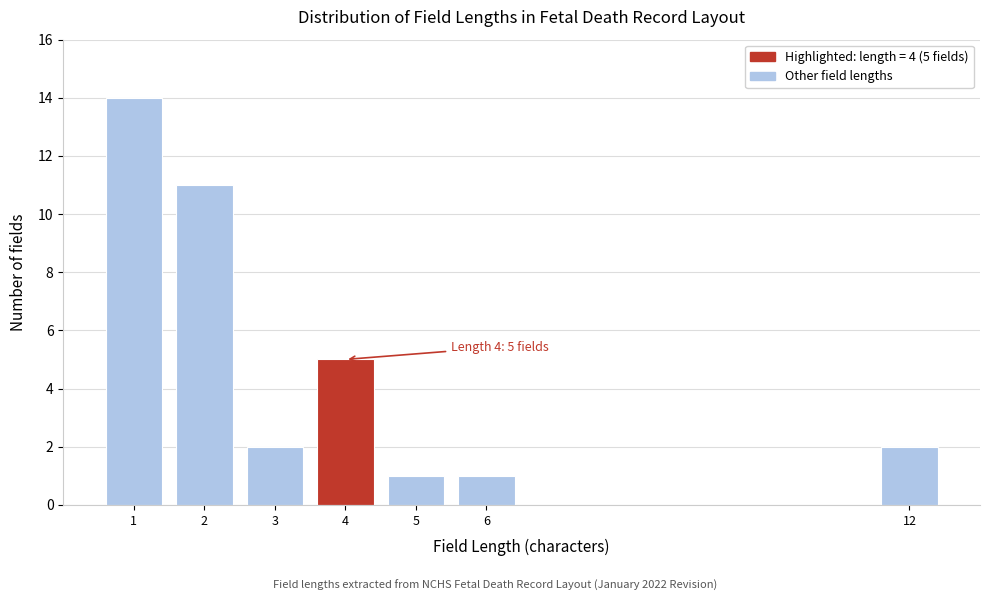

Reading left to right, extract all data points from this chart.

14	11	2	5	1	1	2